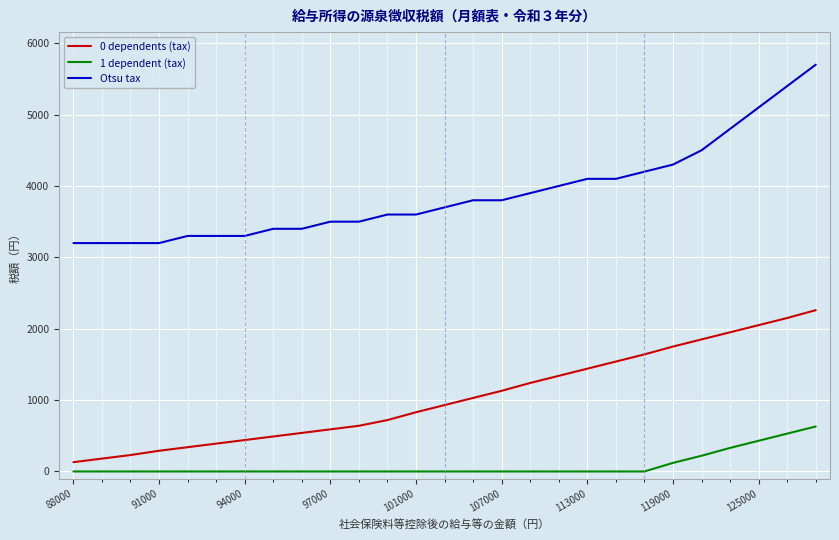

Which series has the largest total across all categories?

Otsu tax